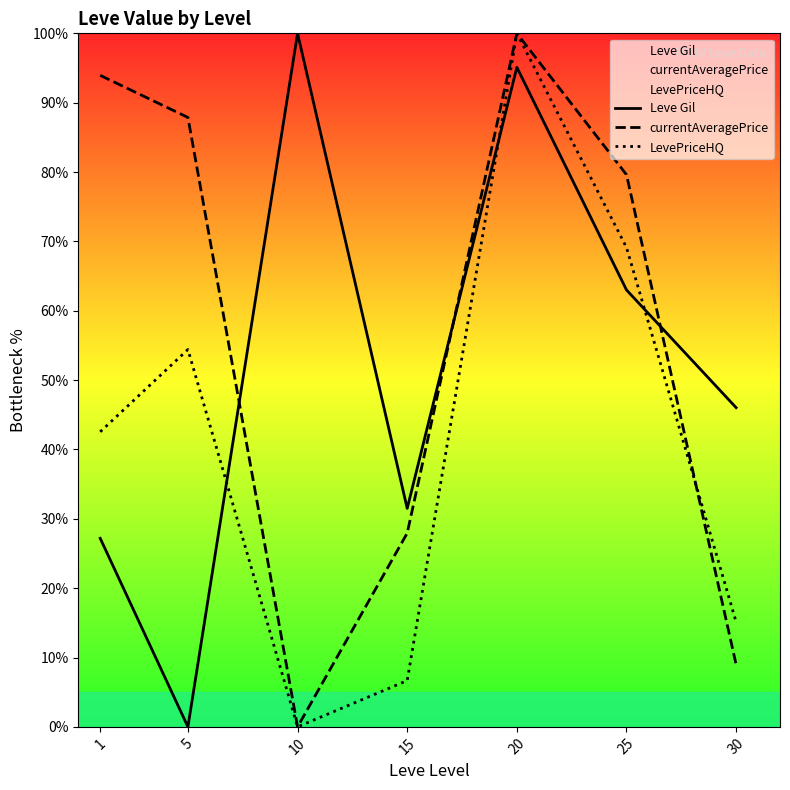

What is the maximum value shown in the chart?

100.0